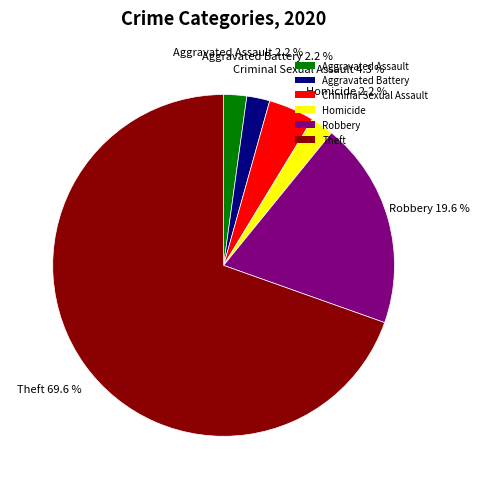

Does Aggravated Battery represent more than half of the total?

No